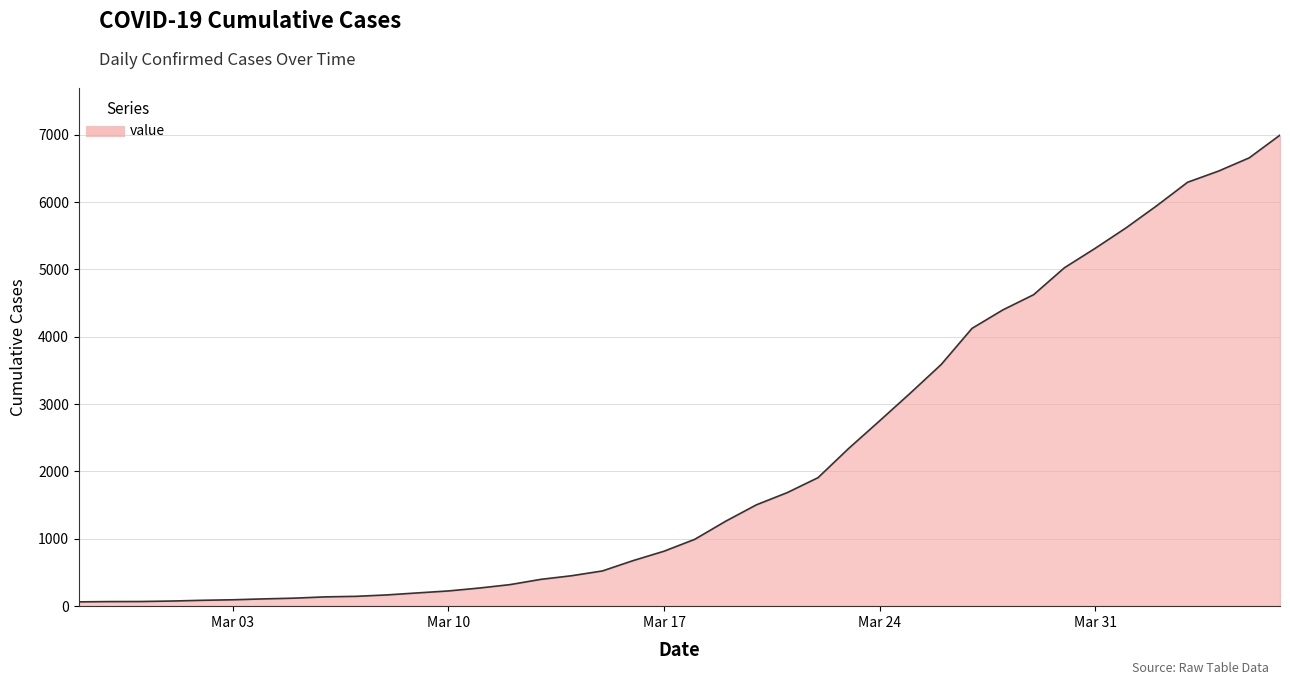

Does the chart display data point markers on the line(s)?

No